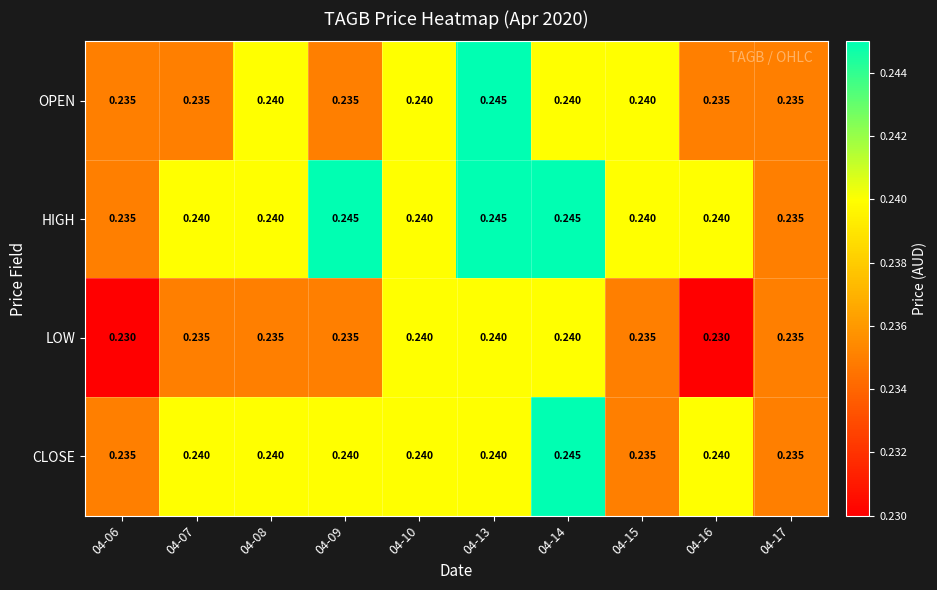

List the series in order of their overall mean, lowest first.

LOW, OPEN, CLOSE, HIGH